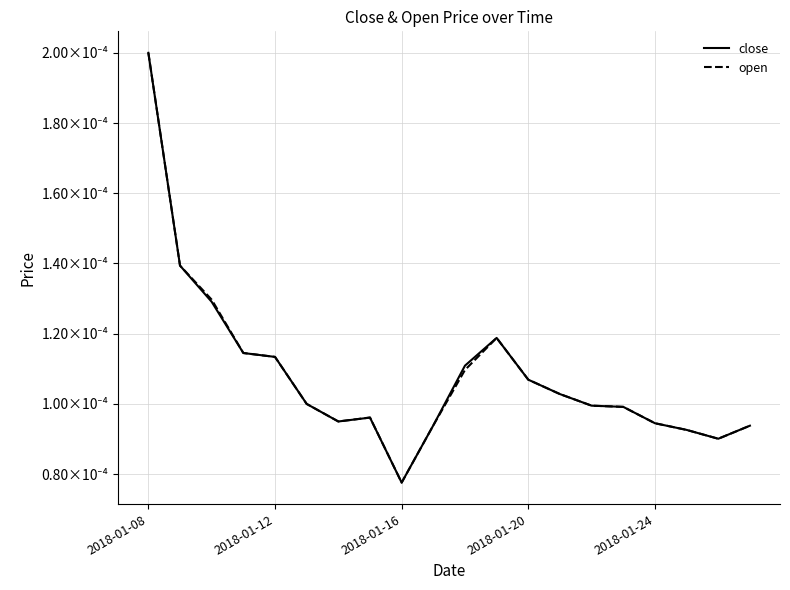

At which category does the chart reach its peak across all series?

2018-01-08